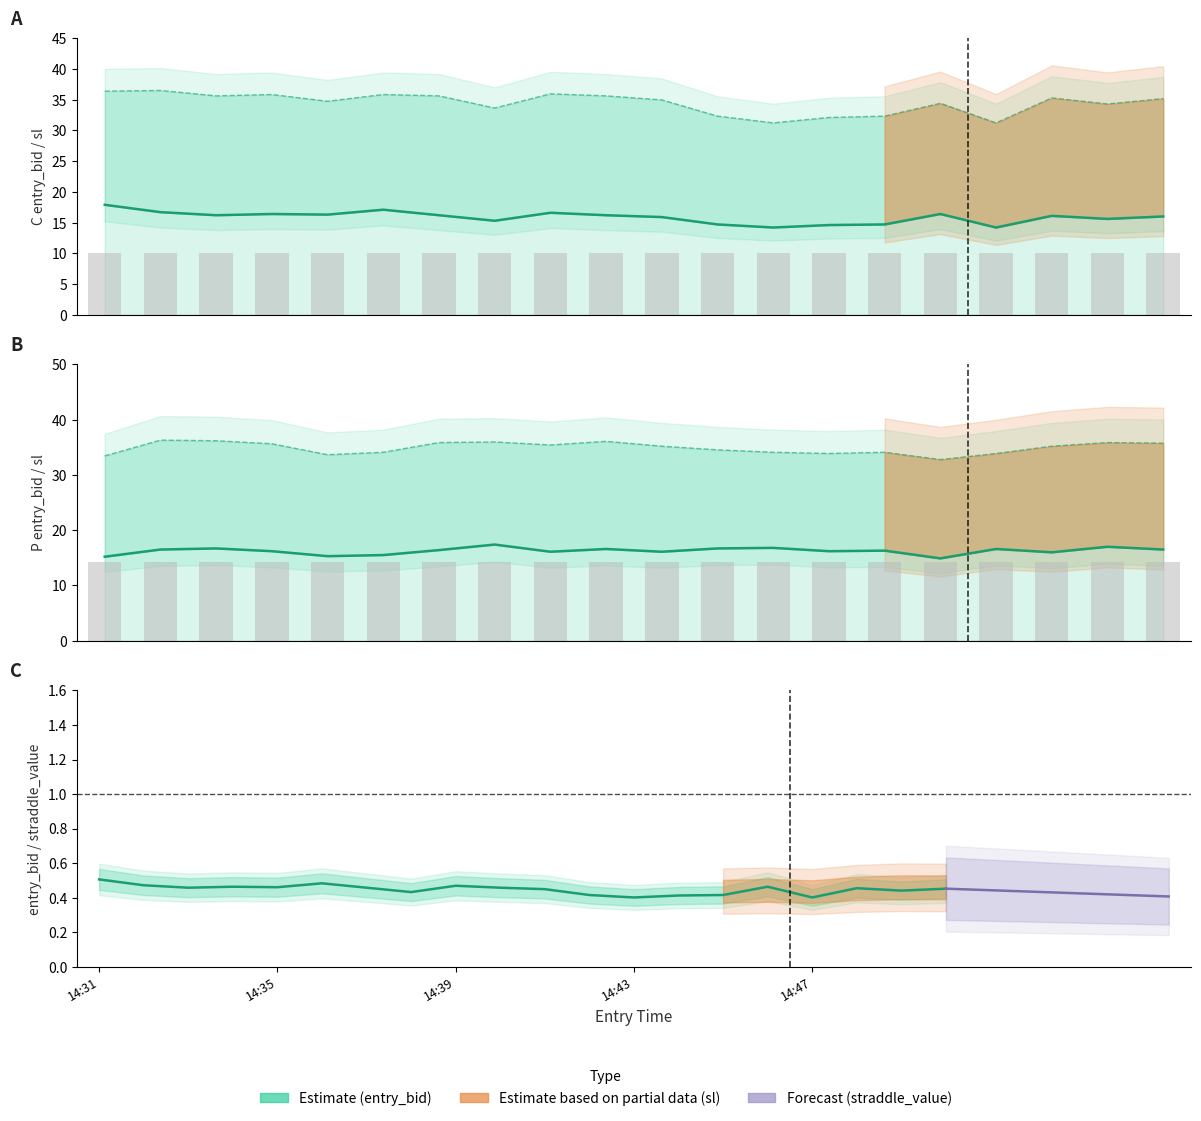

Is the value of P entry_bid at 6 greater than the value of C entry_bid at 7?

Yes